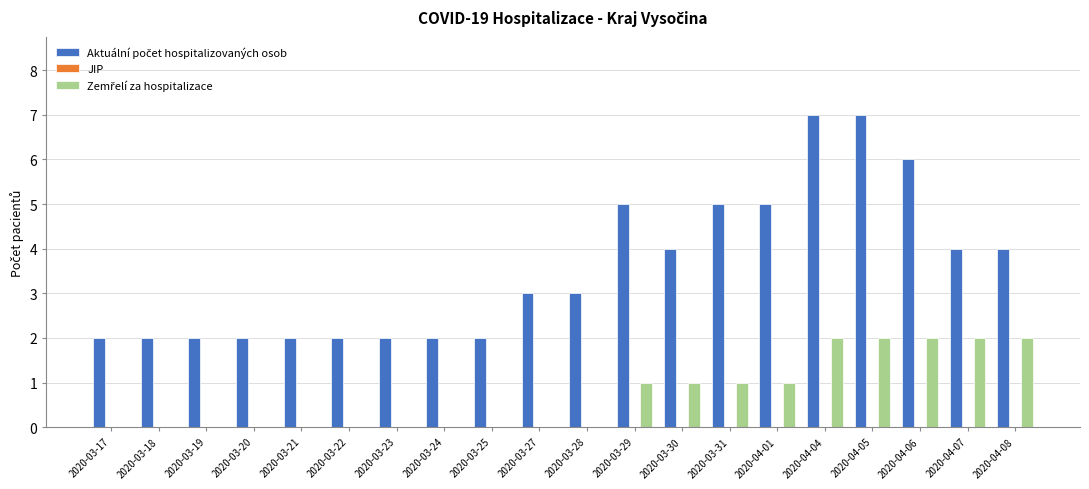

What is the total value across all series at 2020-03-27?

3